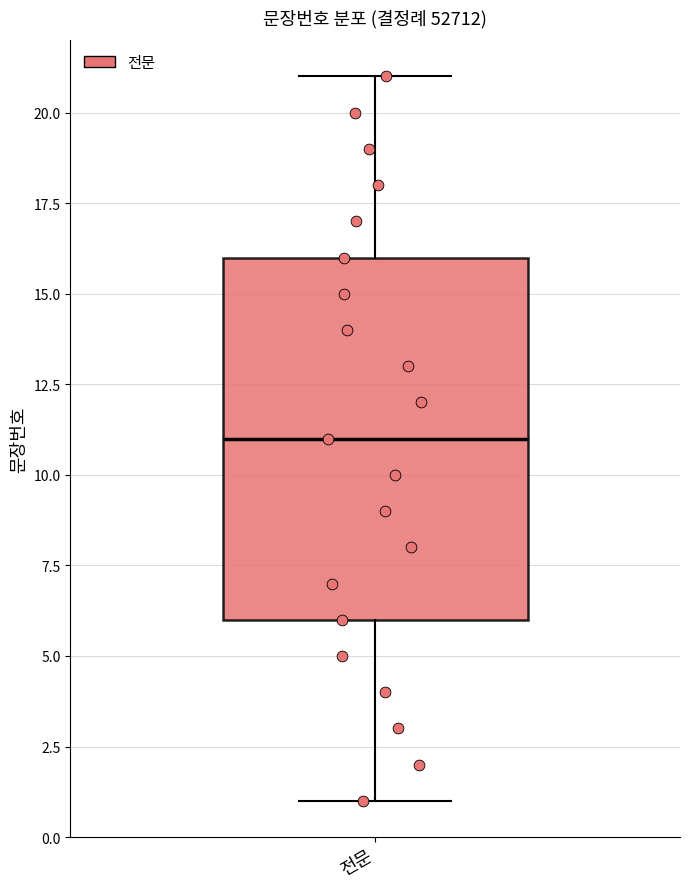

Where is the upper edge of the box for 전문 on the y-axis? The values are not printed on the chart, so give them approximately, as read against the axis.

16